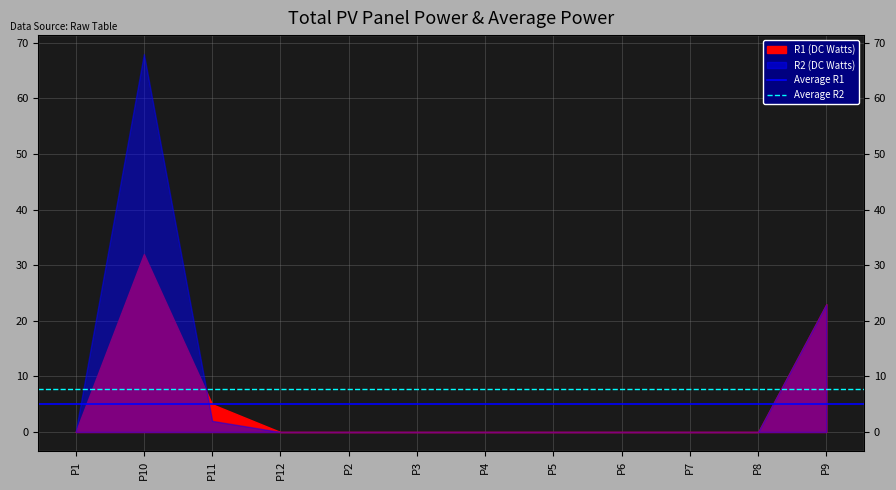

Is it true that Average R2 equals 7.8 at P10?

True